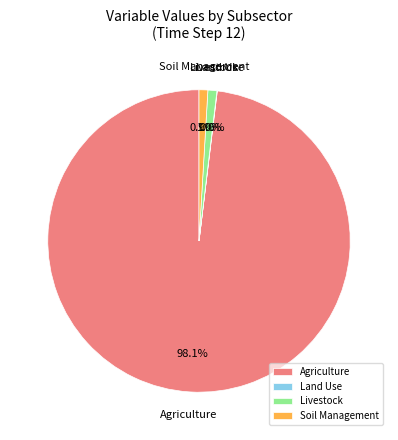

What is the largest slice in the pie chart?

Agriculture